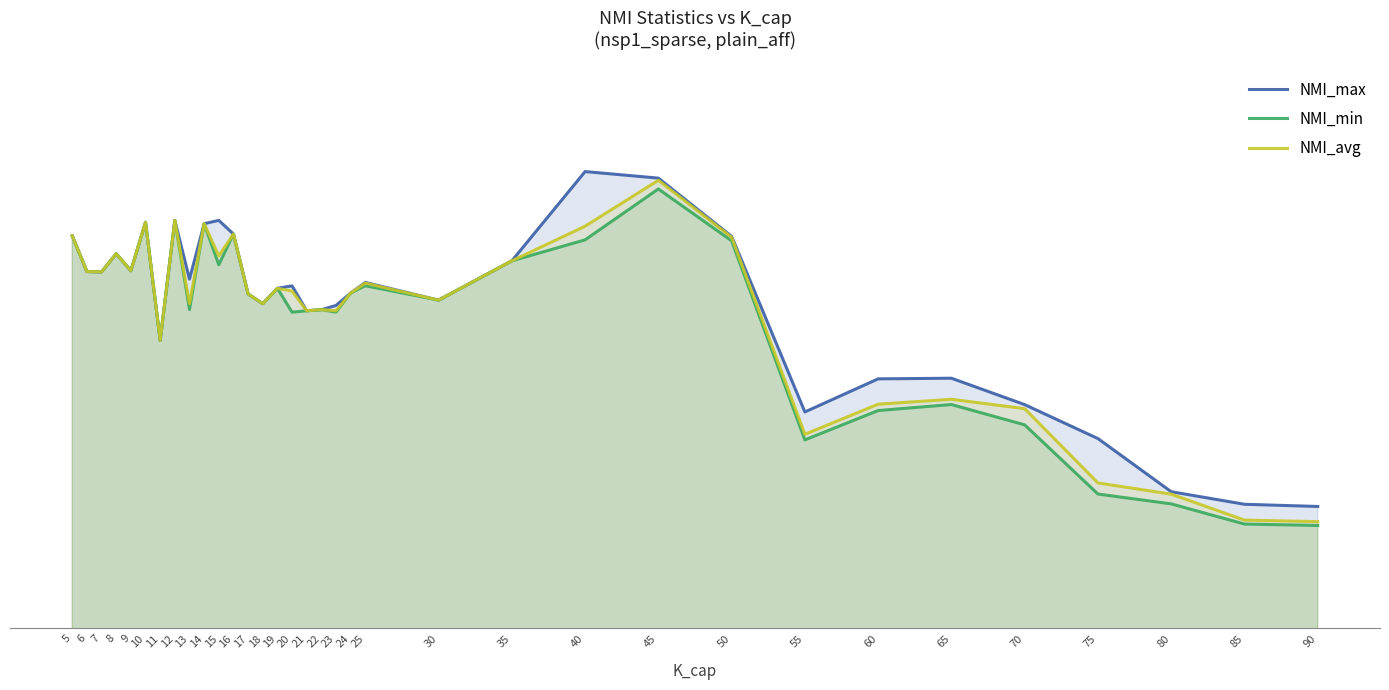

In NMI_avg, how many points are higher than both neighbors (excluding endpoints)?

10